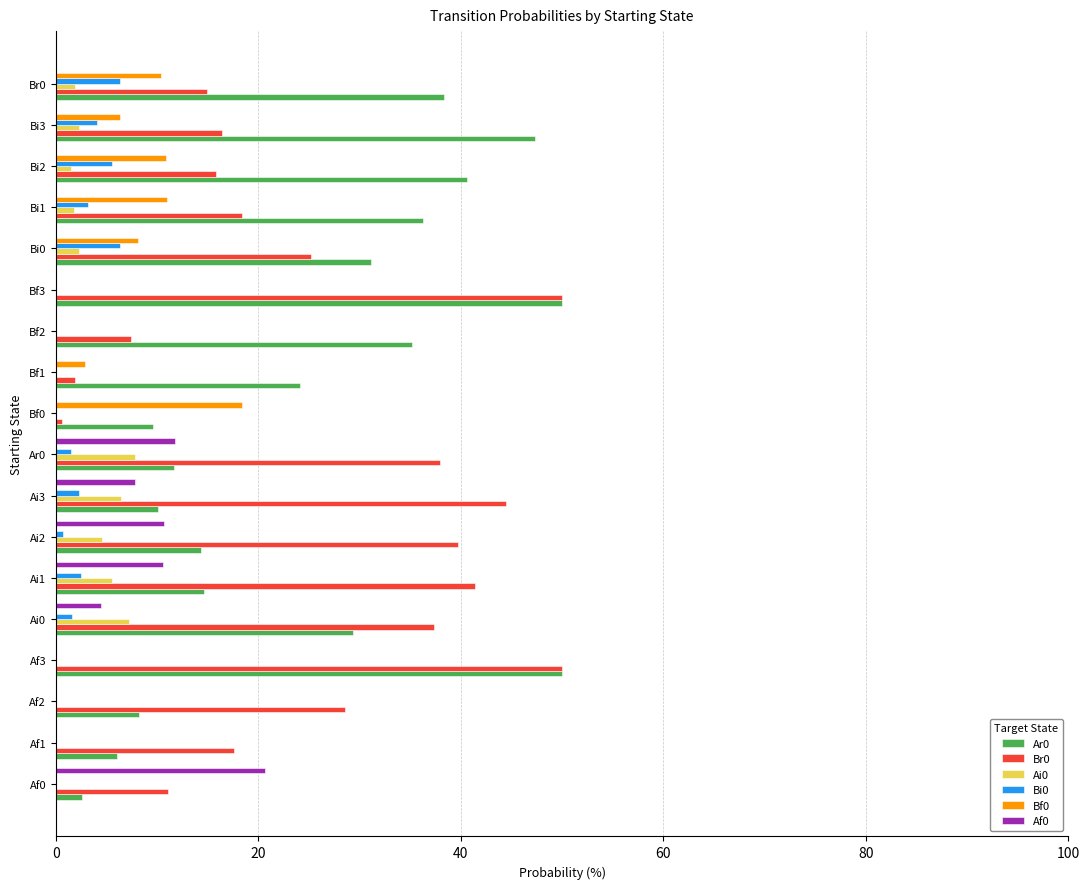

What is the total value across all series at Af1?

23.6